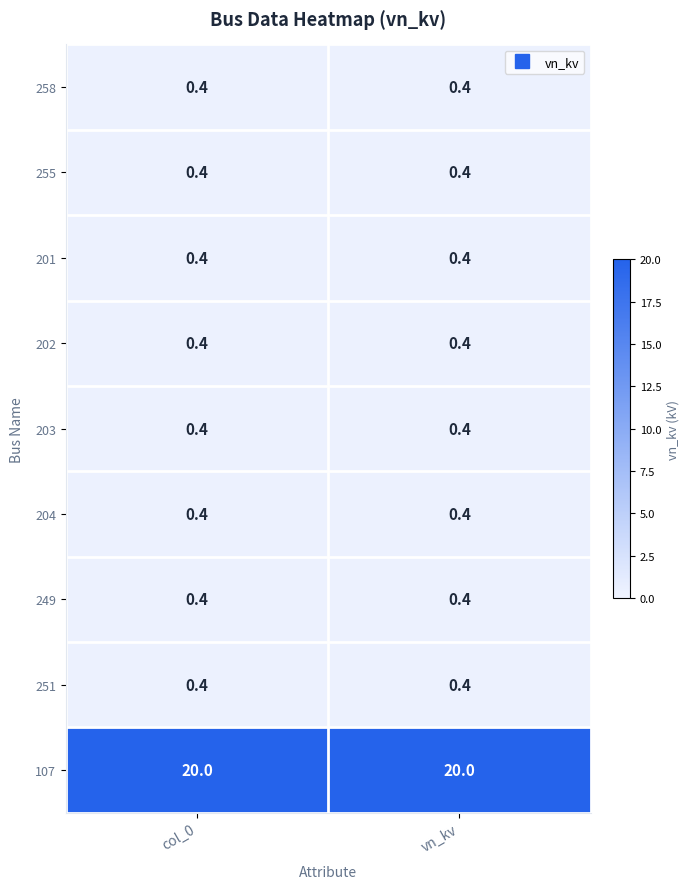

Count the number of data series in this chart.

9